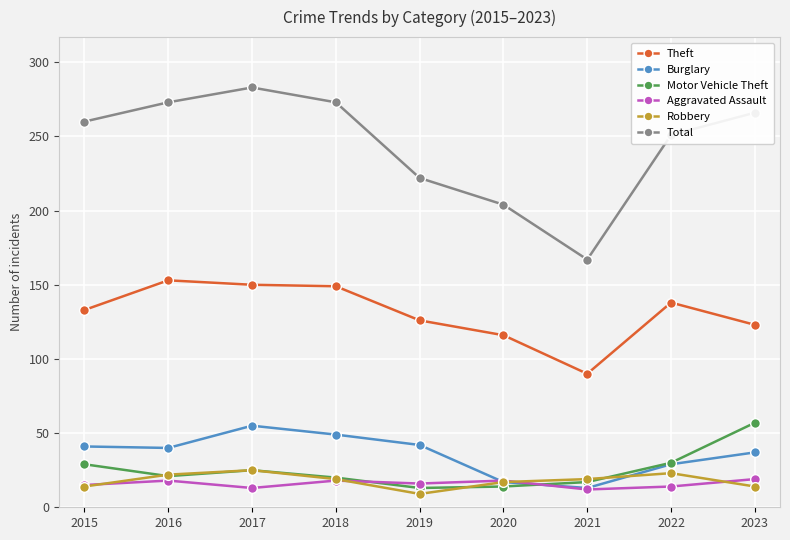

Which series has the largest total across all categories?

Total